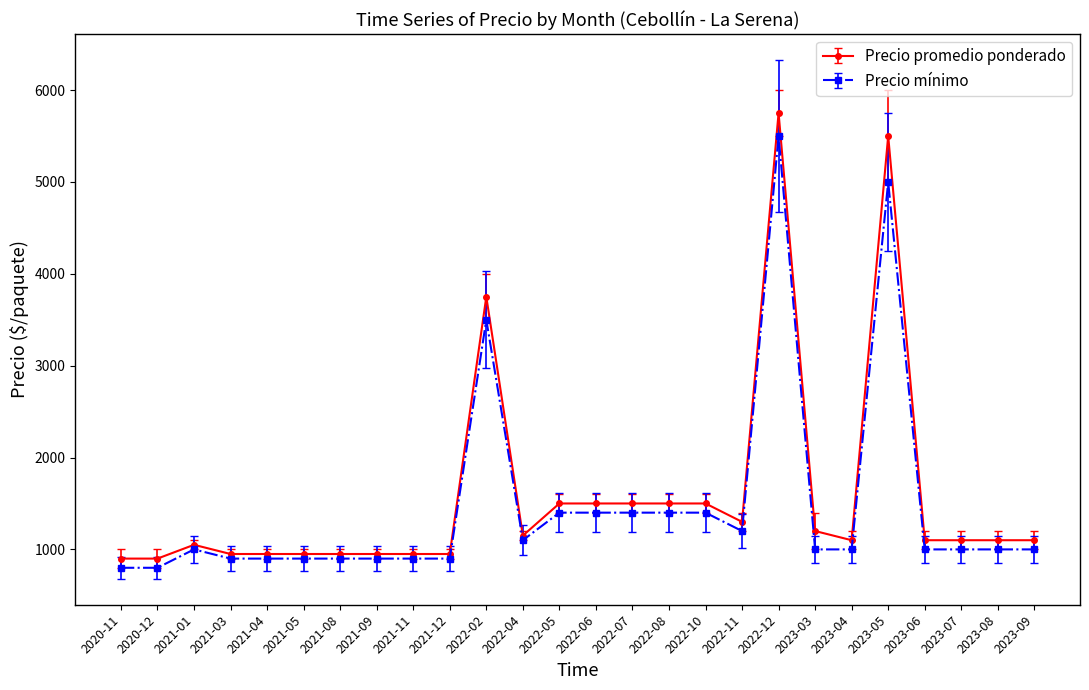

Which series has the widest spread of values?

Precio promedio ponderado